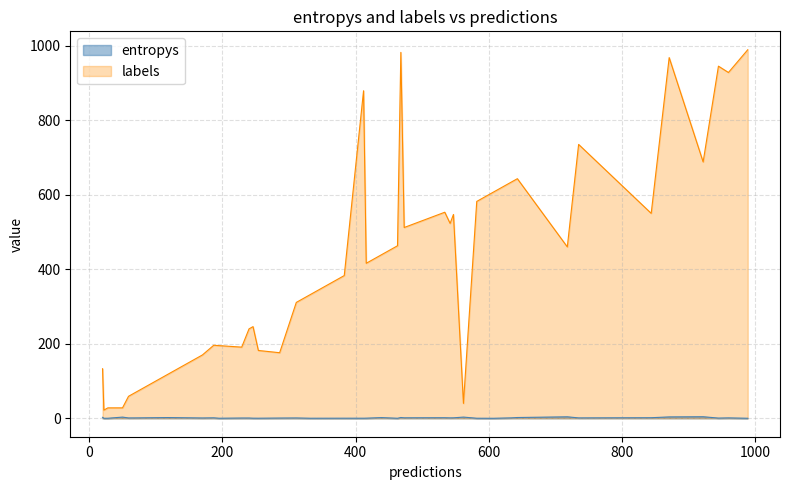

True or false: entropys and labels cross at least once.

False